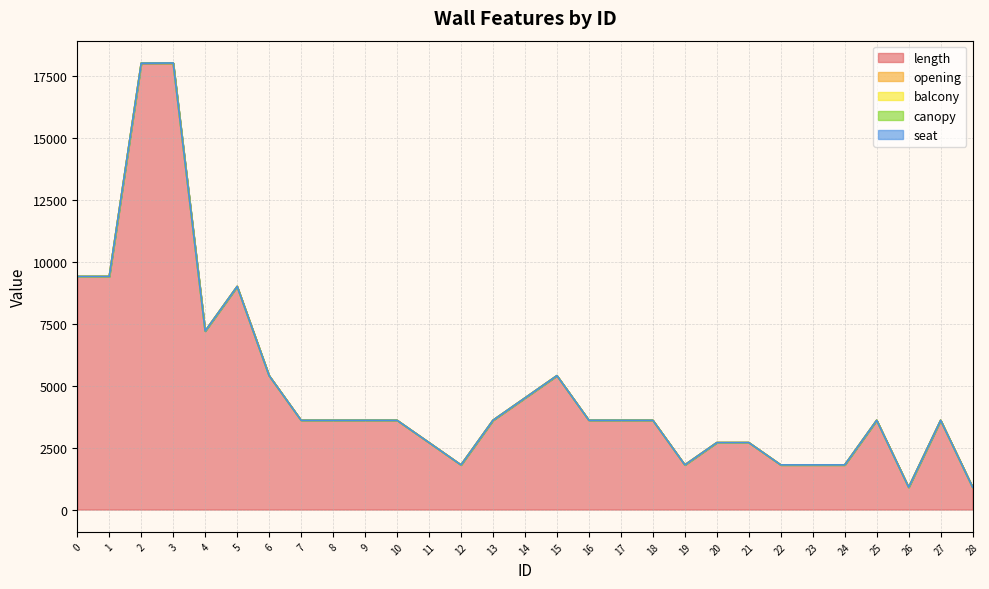

Is the value of opening at 4 greater than the value of balcony at 19?

Yes